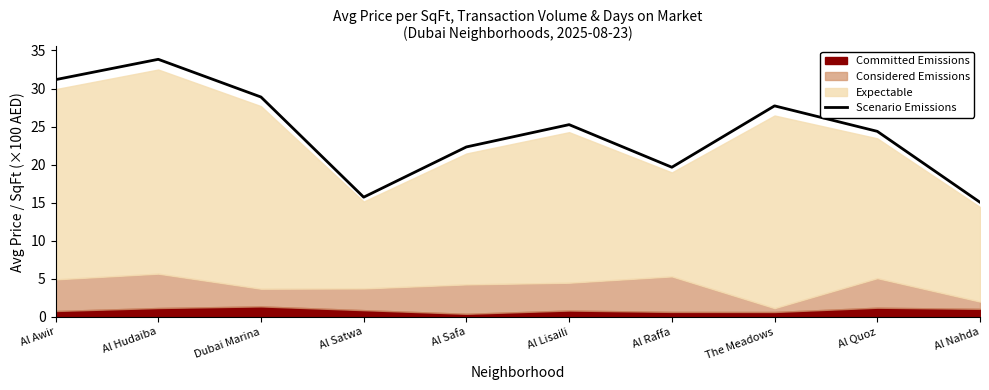

What is the change in value from Al Satwa to Al Raffa?

+3.9